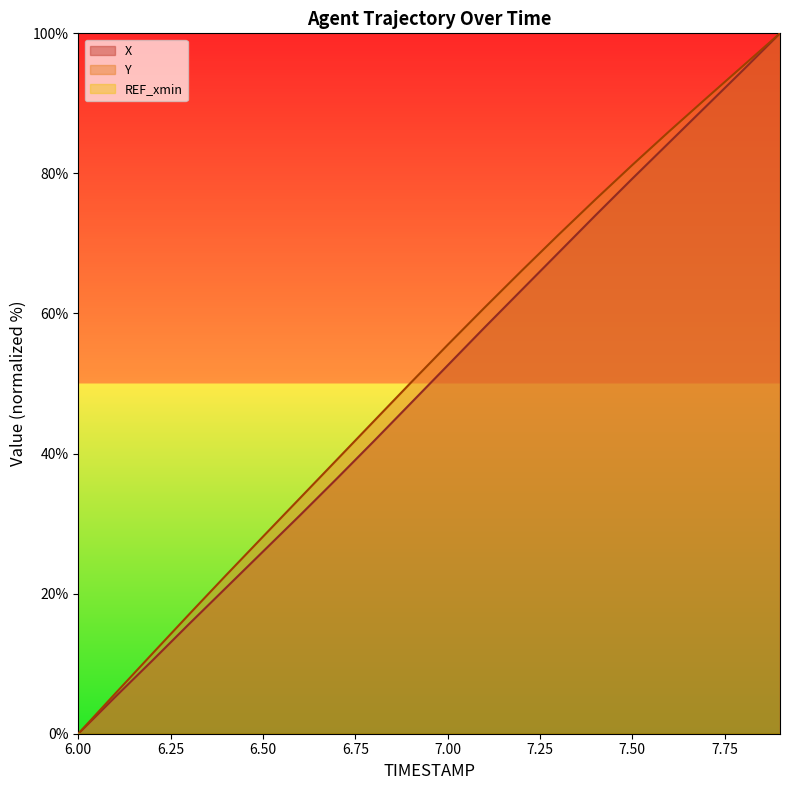

What is the total value across all series at 7.9?

200.0